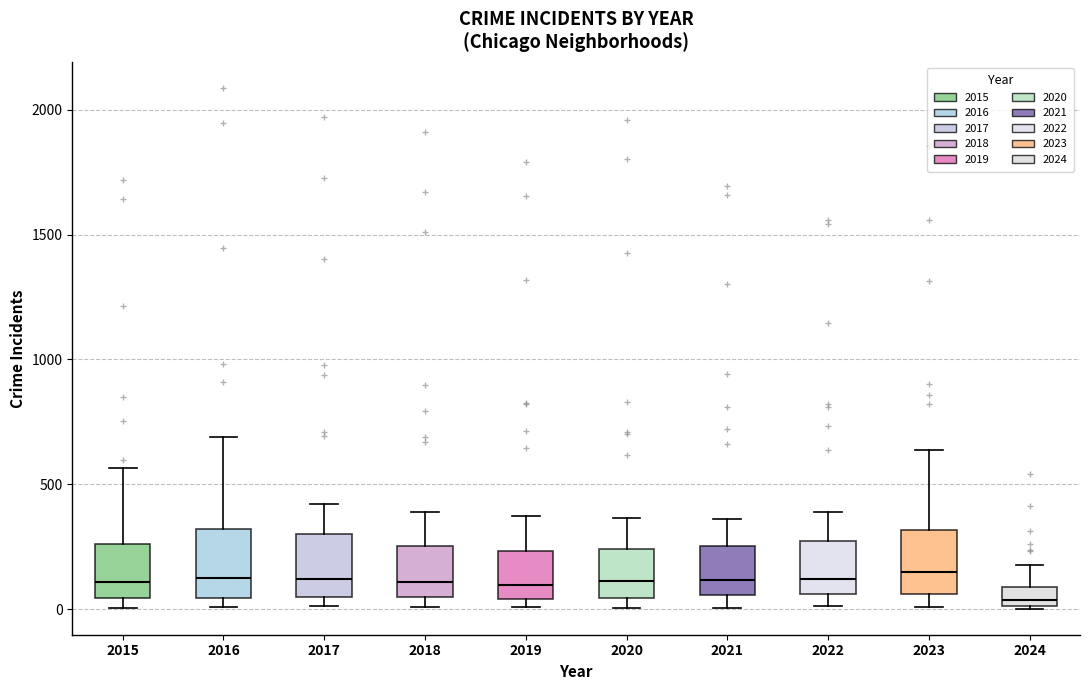

Where is the upper edge of the box at x = 2015 on the y-axis? The values are not printed on the chart, so give them approximately, as read against the axis.

250